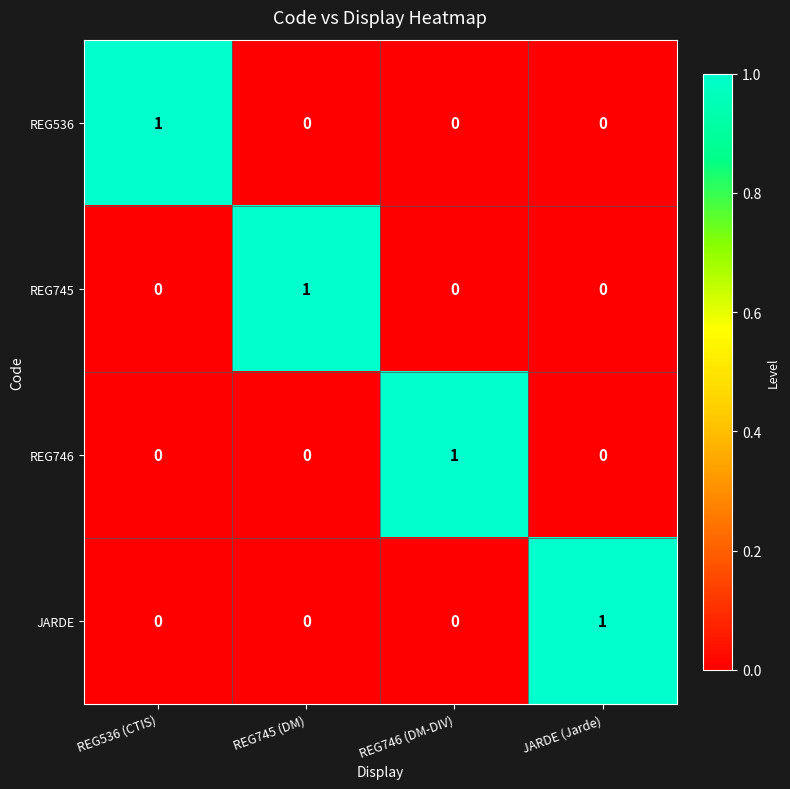

The REG536 series shows 0 at JARDE (Jarde). True or false?

True